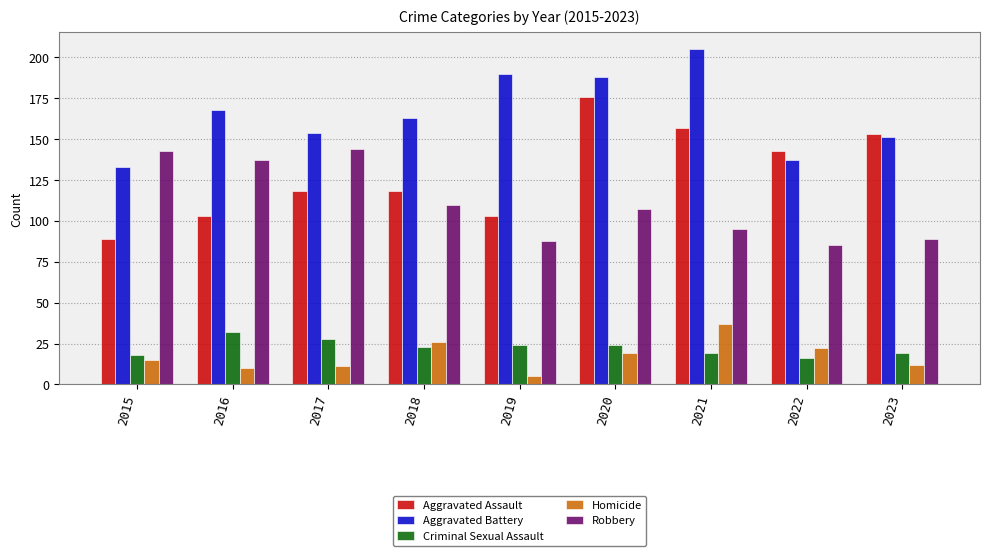

Reading left to right, transcribe all the data shown in this chart.

Aggravated Assault: 2015=89	2016=103	2017=118	2018=118	2019=103	2020=176	2021=157	2022=143	2023=153
Aggravated Battery: 2015=133	2016=168	2017=154	2018=163	2019=190	2020=188	2021=205	2022=137	2023=151
Criminal Sexual Assault: 2015=18	2016=32	2017=28	2018=23	2019=24	2020=24	2021=19	2022=16	2023=19
Homicide: 2015=15	2016=10	2017=11	2018=26	2019=5	2020=19	2021=37	2022=22	2023=12
Robbery: 2015=143	2016=137	2017=144	2018=110	2019=88	2020=107	2021=95	2022=85	2023=89